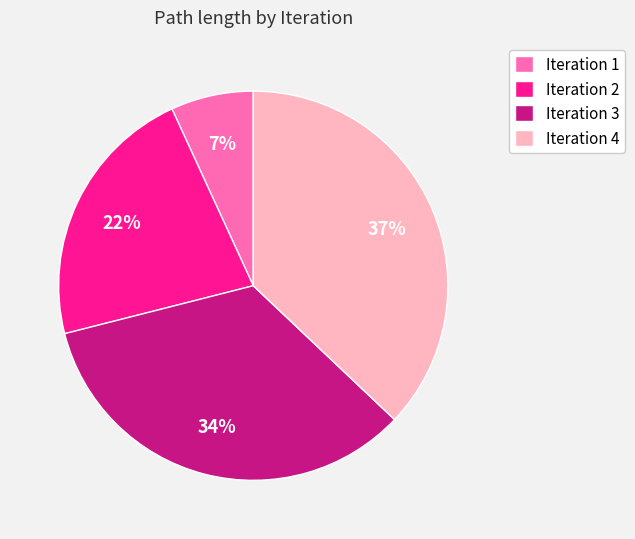

To the nearest percent, what percentage of the pie is Iteration 1?

7%